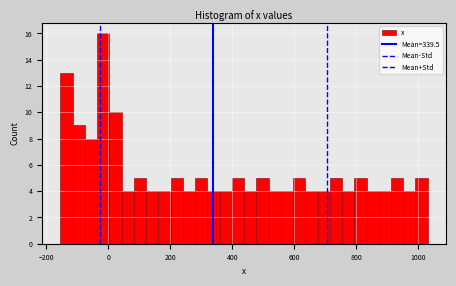

Read against the x-axis, roughly where is the centre of the tallest bar?

-20